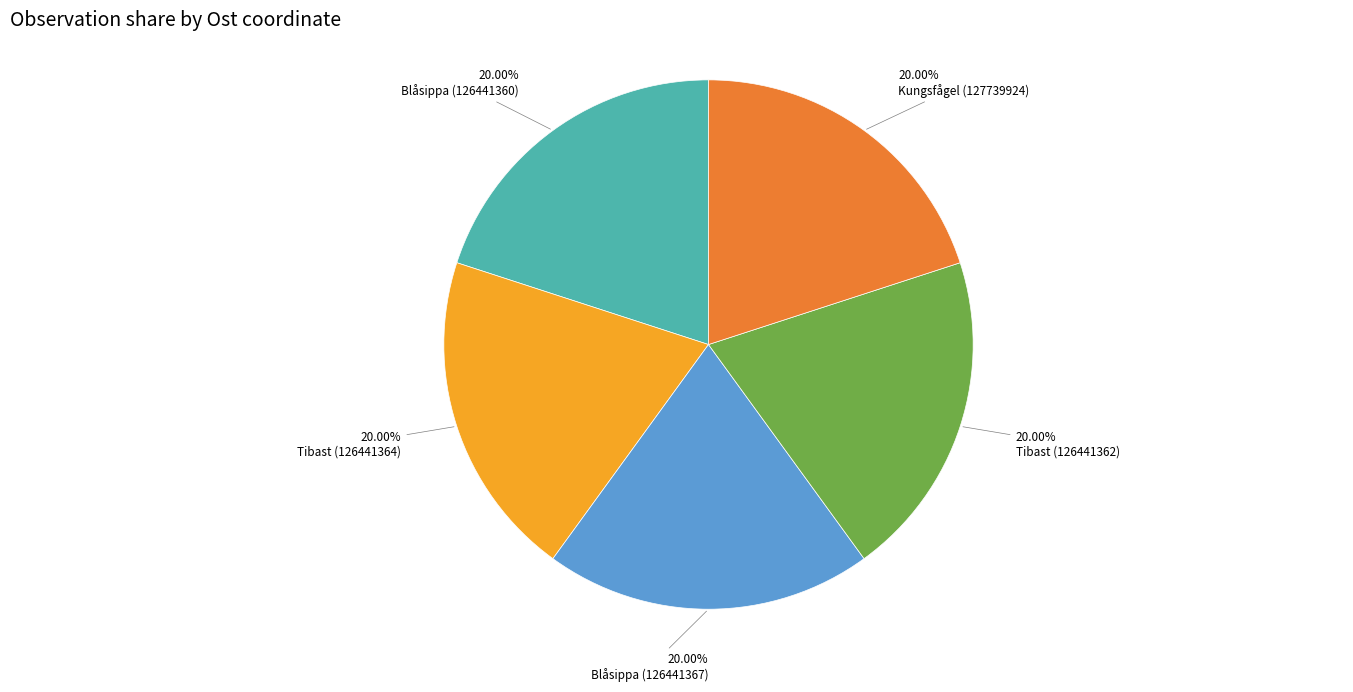

Is there a majority slice in this chart?

No